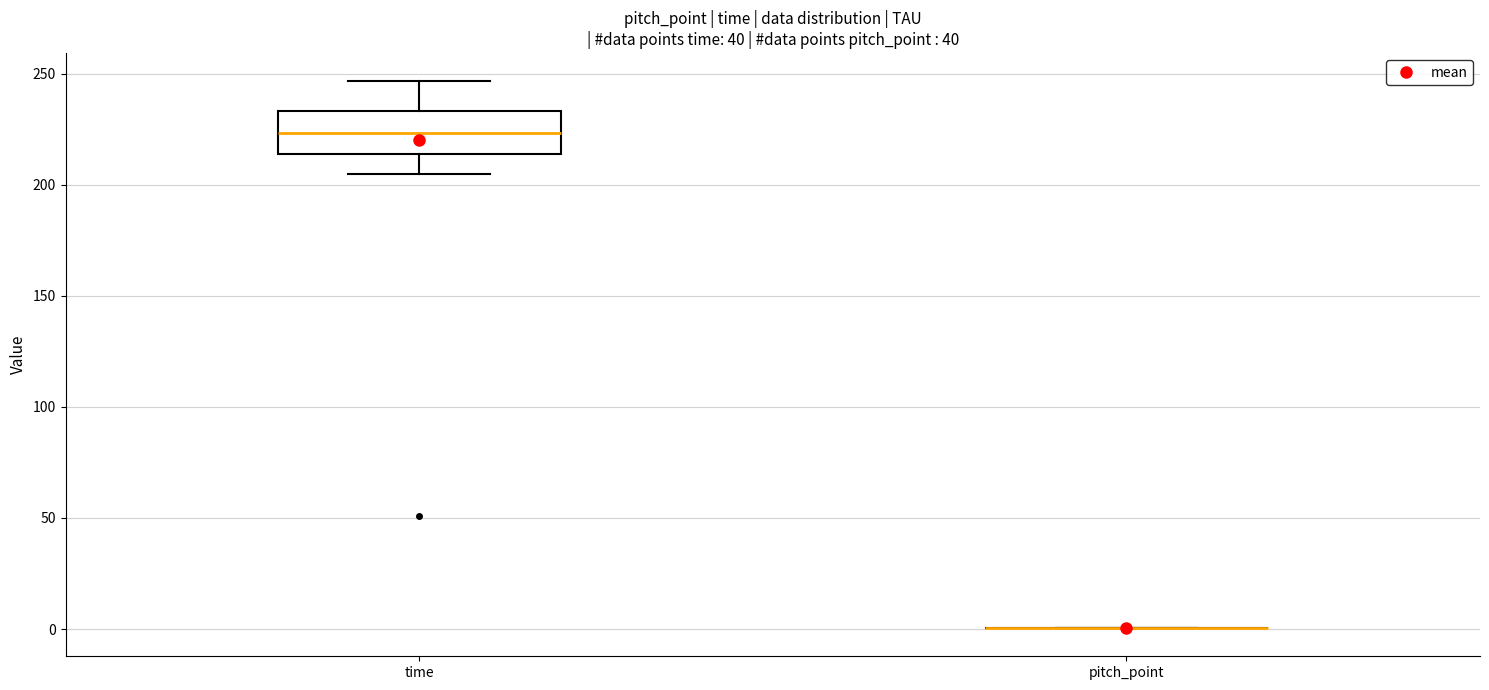

Reading left to right, read every box against the y-axis: the position of its median line, the range the box covers, and the ends of its whiskers. The values are not printed on the chart, so give them approximately, as read against the axis.

time: median 225, box 215 to 235, whiskers 205 to 245
pitch_point: box collapsed to a line at 0, whiskers 0 to 0